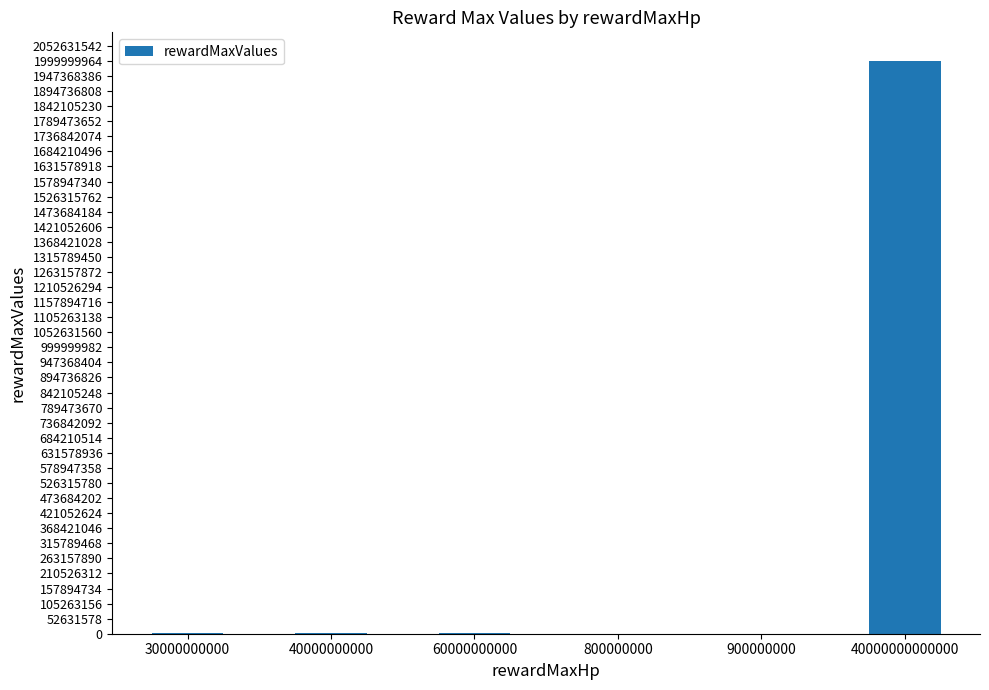

What is the sum of all values?

2006585000